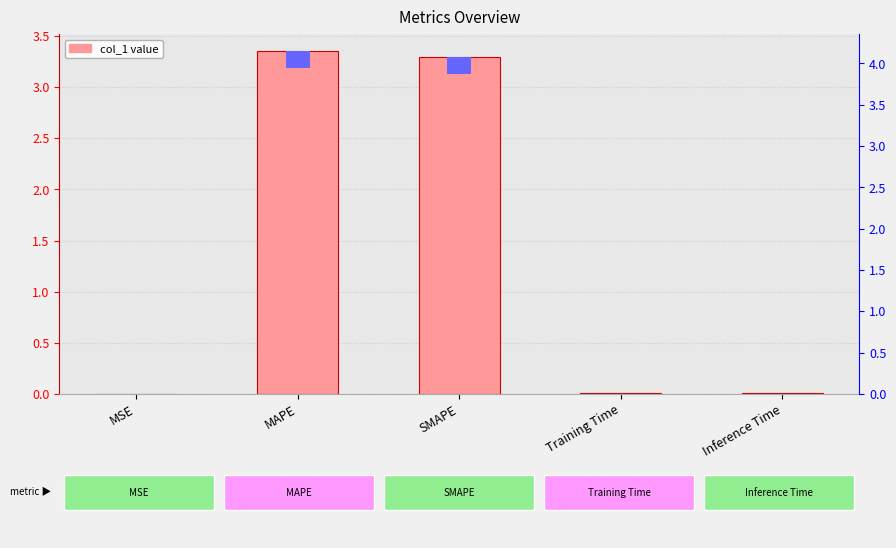

The chart shows a value of 5.2 at SMAPE. True or false?

False